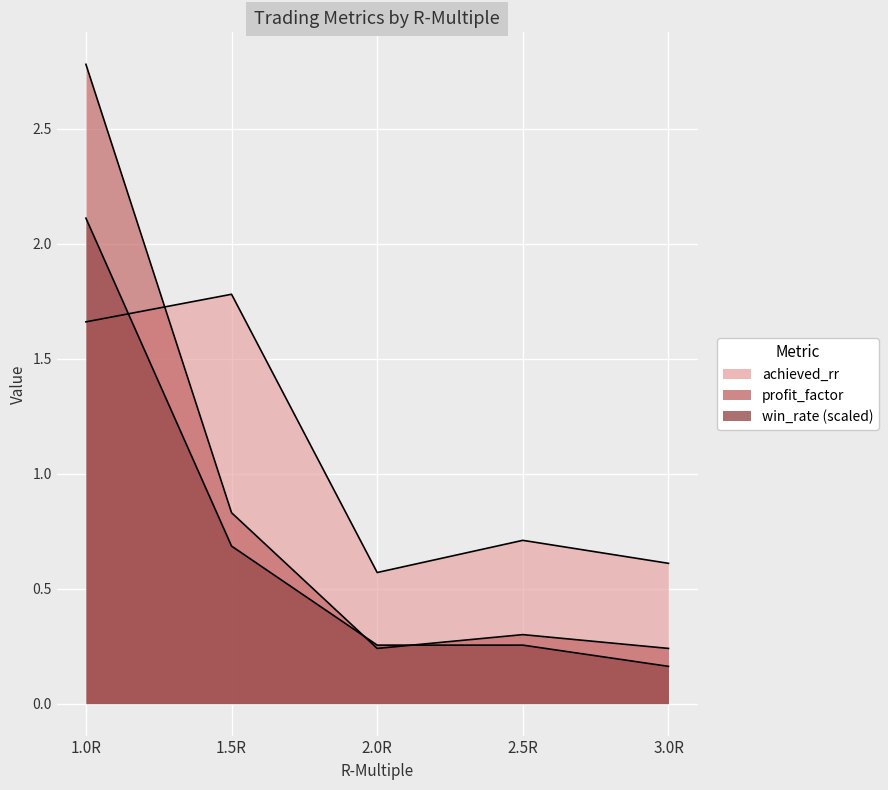

What is the label of the 3rd point from the left?

2.0R